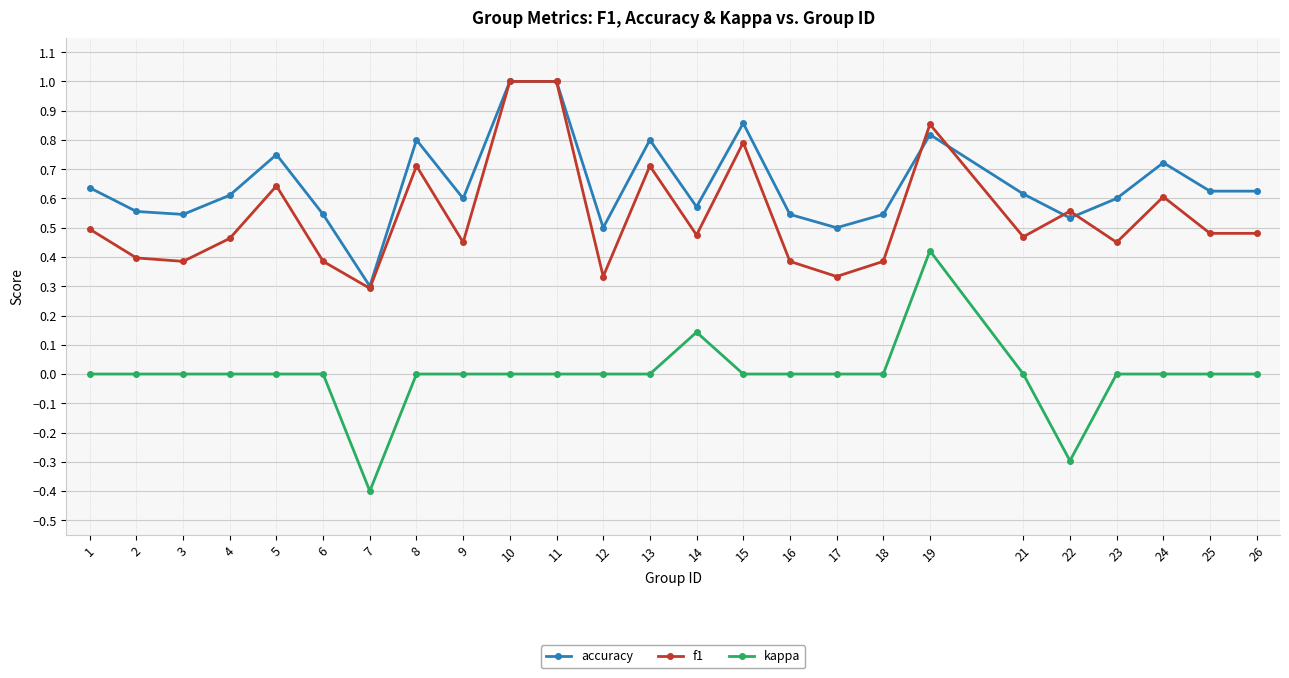

Which series ends up on top after the final intersection of accuracy and f1?

accuracy